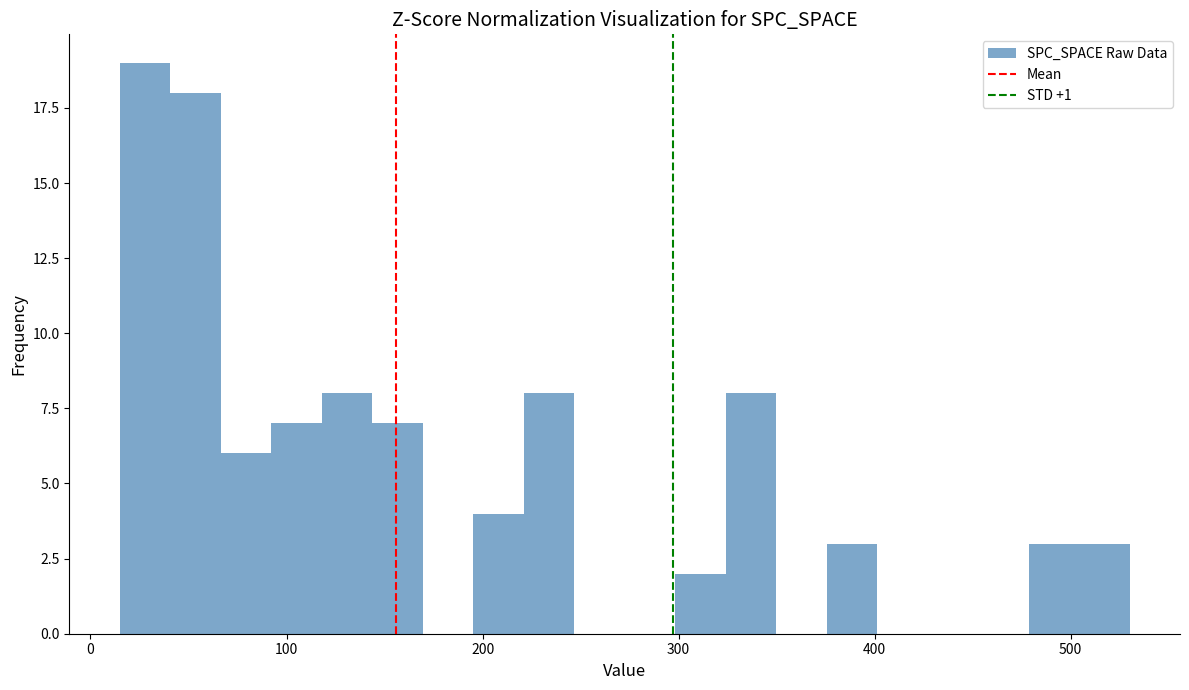

Read against the x-axis, roughly where is the centre of the tallest bar?

30